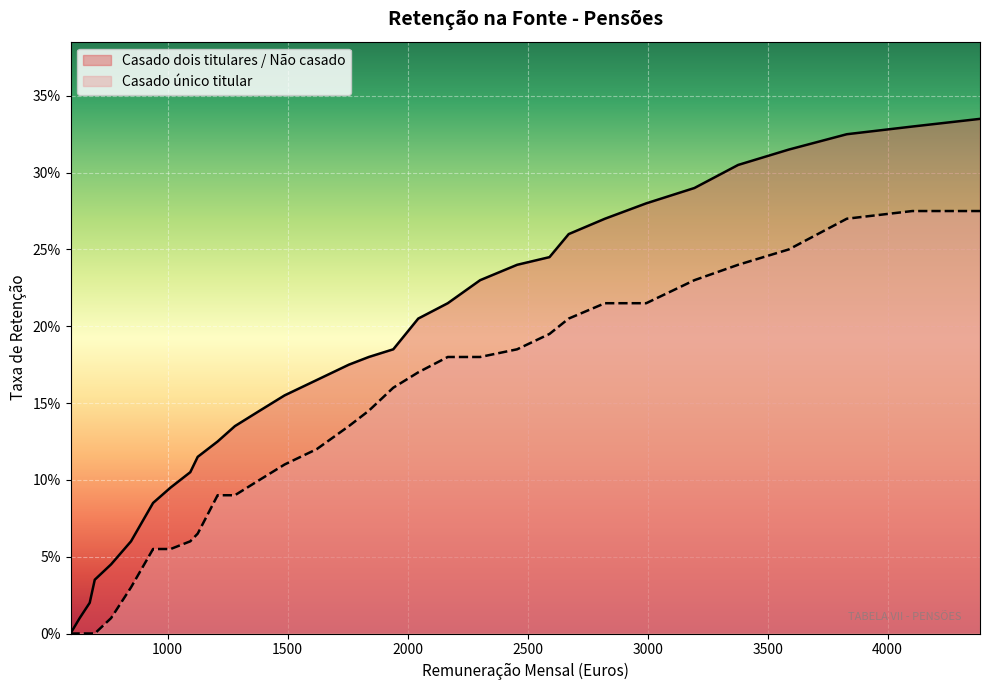

At which category is the sum across all series the highest?

4385